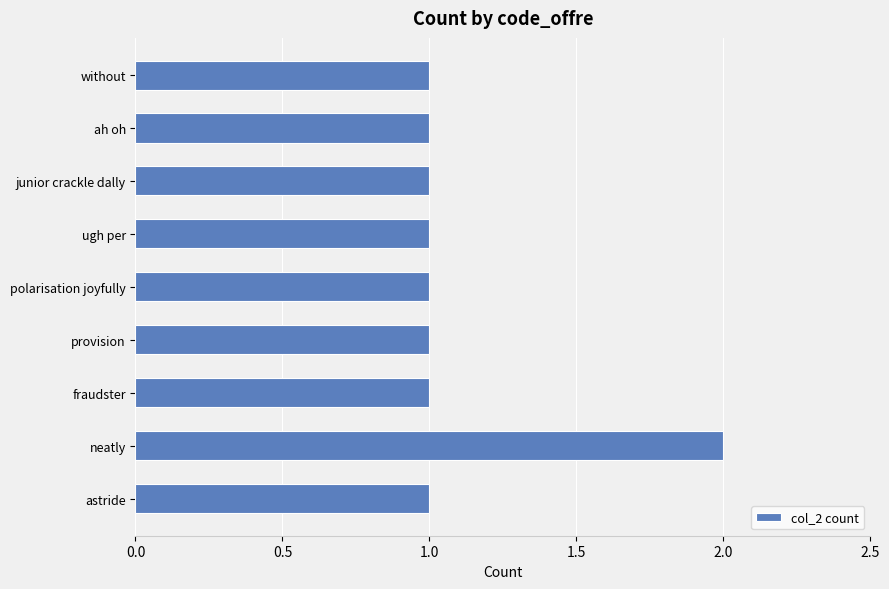

True or false: the data shows 1 at without.

True